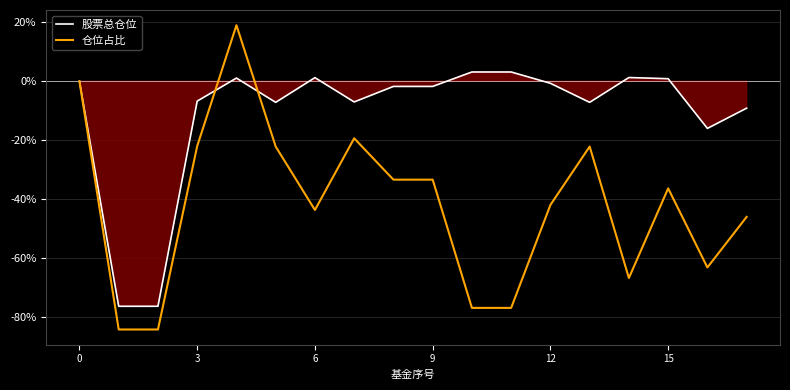

True or false: 仓位占比 has a value of -41.9 at 12.

True